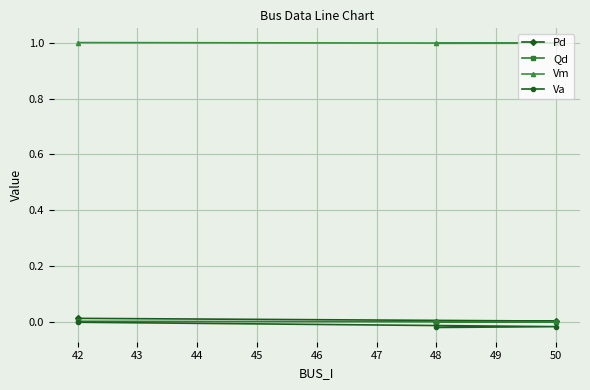

List the series in order of their peak value, highest first.

Vm, Pd, Qd, Va